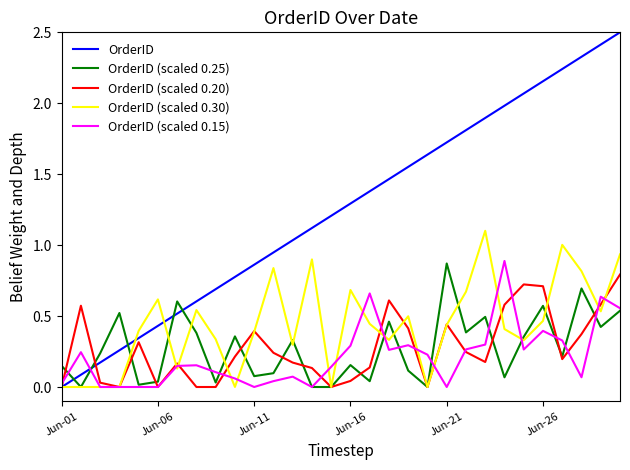

Which series has the widest spread of values?

OrderID